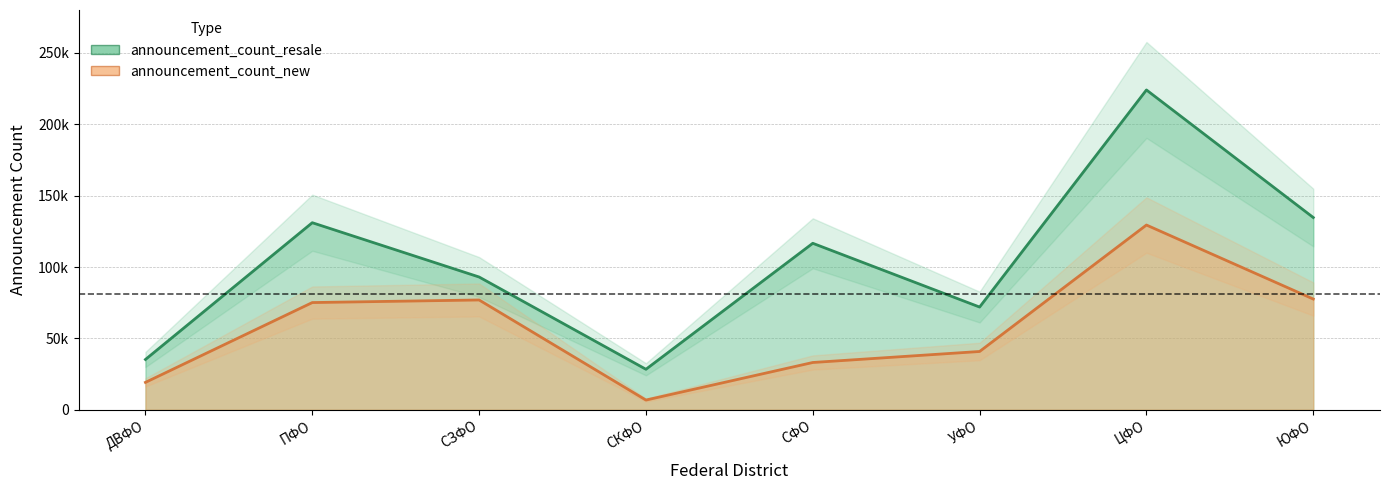

The value of announcement_count_resale at СЗФО is 93001. True or false?

True